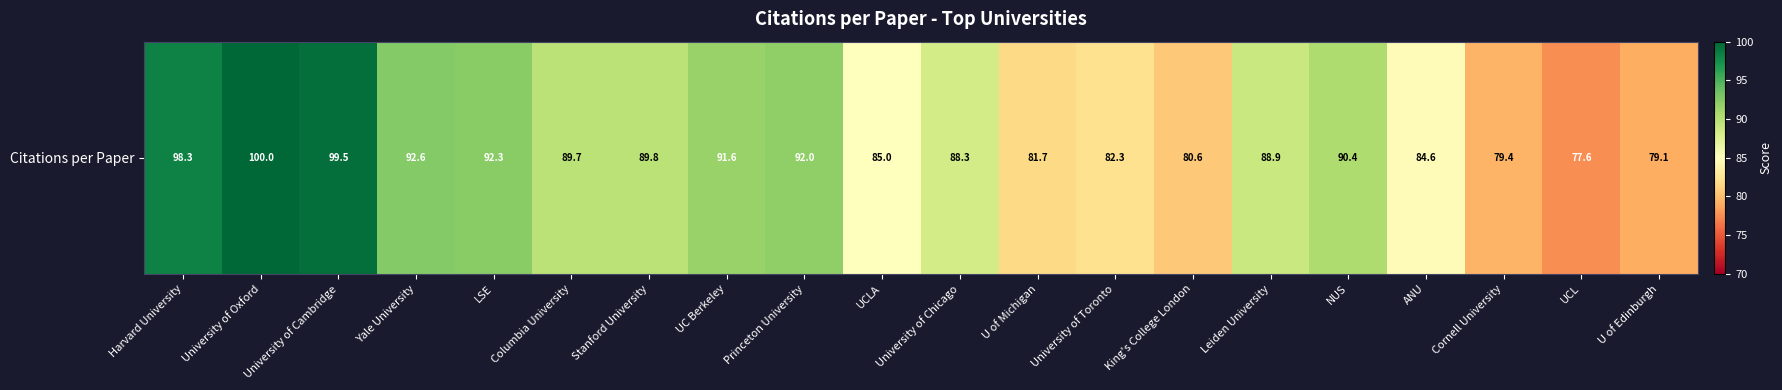

What is the sum of the values at Princeton University and UC Berkeley?

183.6